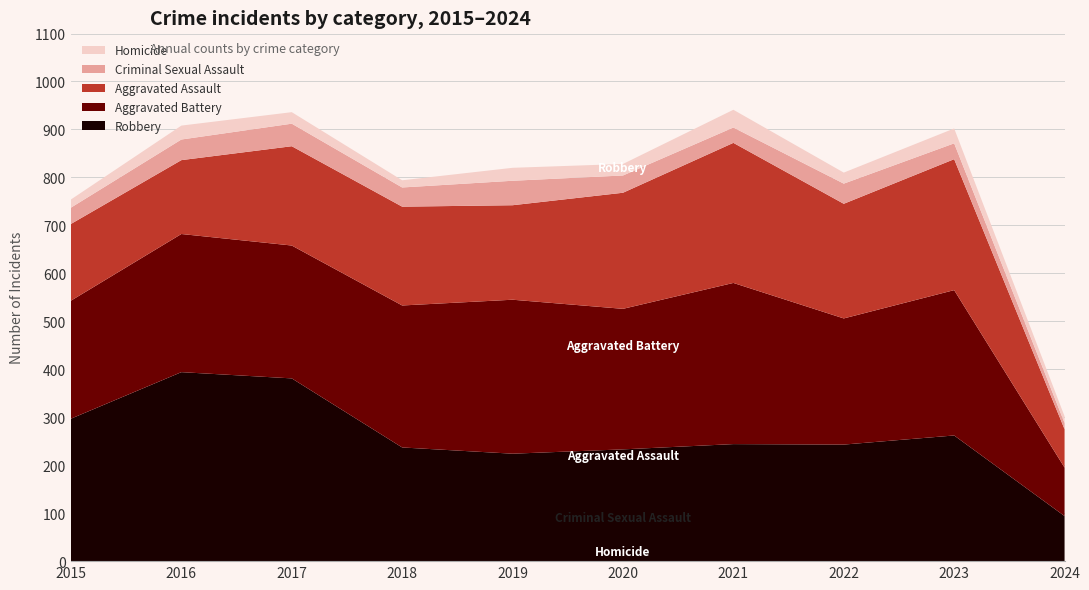

Reading left to right, transcribe all the data shown in this chart.

Robbery: 2015=297	2016=394	2017=381	2018=237	2019=224	2020=233	2021=244	2022=243	2023=262	2024=94
Aggravated Battery: 2015=246	2016=288	2017=277	2018=296	2019=321	2020=293	2021=336	2022=263	2023=303	2024=101
Aggravated Assault: 2015=160	2016=154	2017=207	2018=206	2019=197	2020=242	2021=292	2022=239	2023=273	2024=80
Criminal Sexual Assault: 2015=34	2016=43	2017=47	2018=40	2019=51	2020=36	2021=32	2022=42	2023=33	2024=13
Homicide: 2015=17	2016=29	2017=24	2018=15	2019=27	2020=24	2021=37	2022=23	2023=31	2024=14